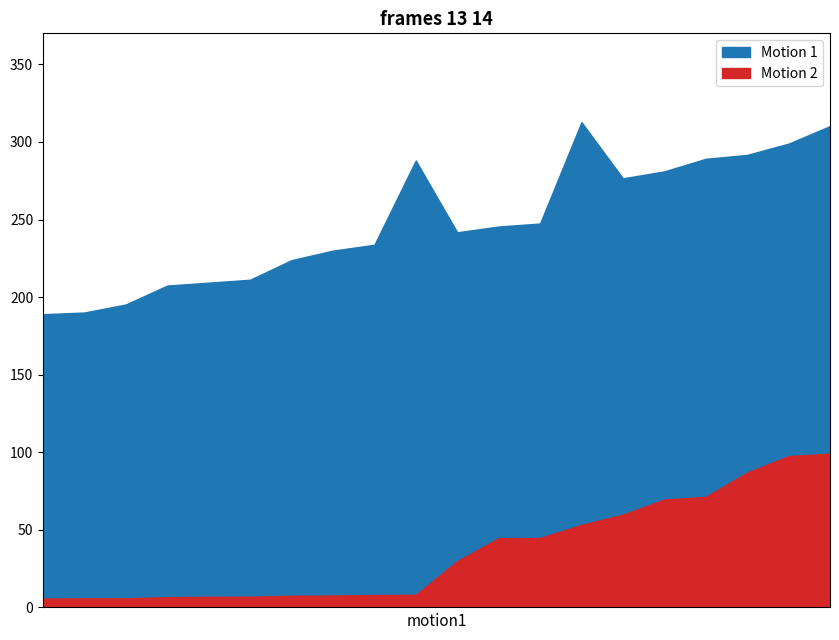

Which series has the largest range (max minus min)?

Motion 1